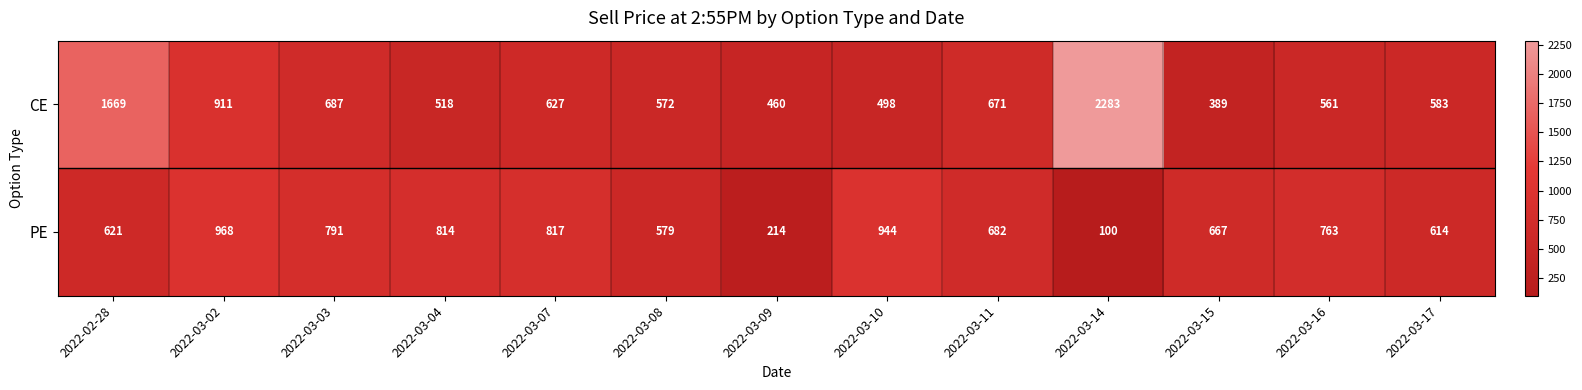

How many categories are shown in the chart?

13